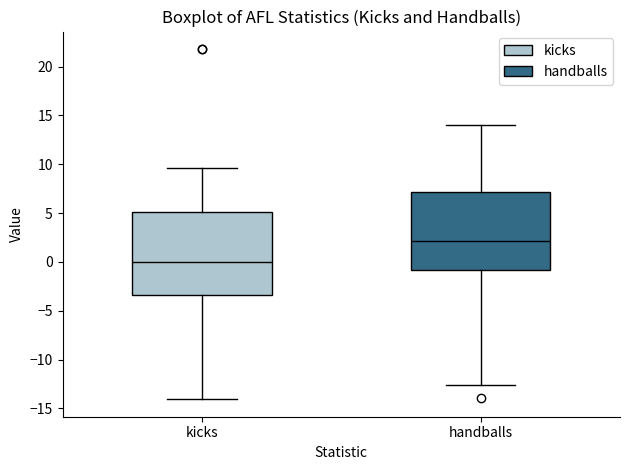

Where is the upper edge of the box for kicks on the y-axis? The values are not printed on the chart, so give them approximately, as read against the axis.

5.0